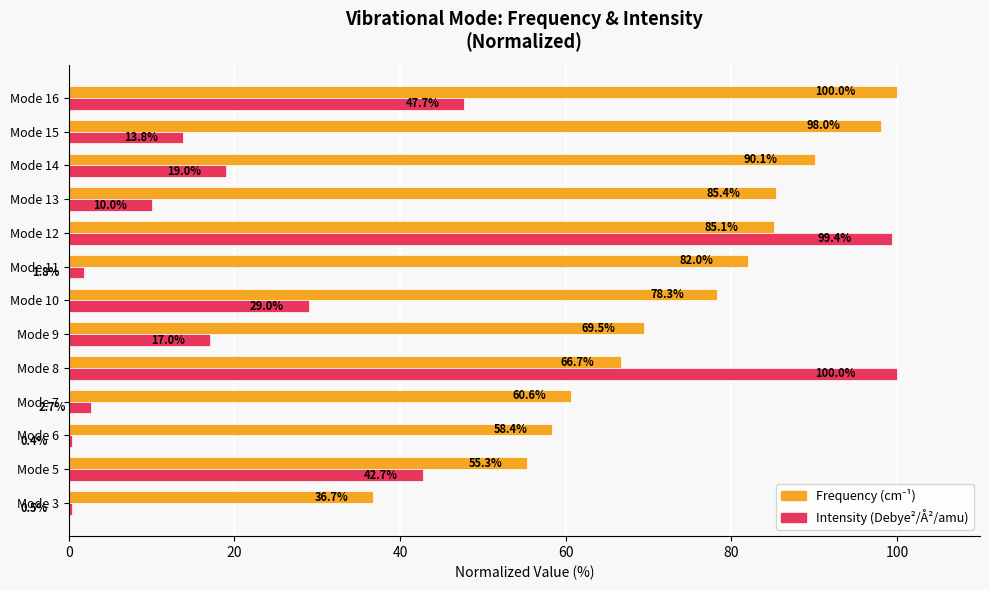

Which series has the widest spread of values?

Intensity (Debye²/Å²/amu)